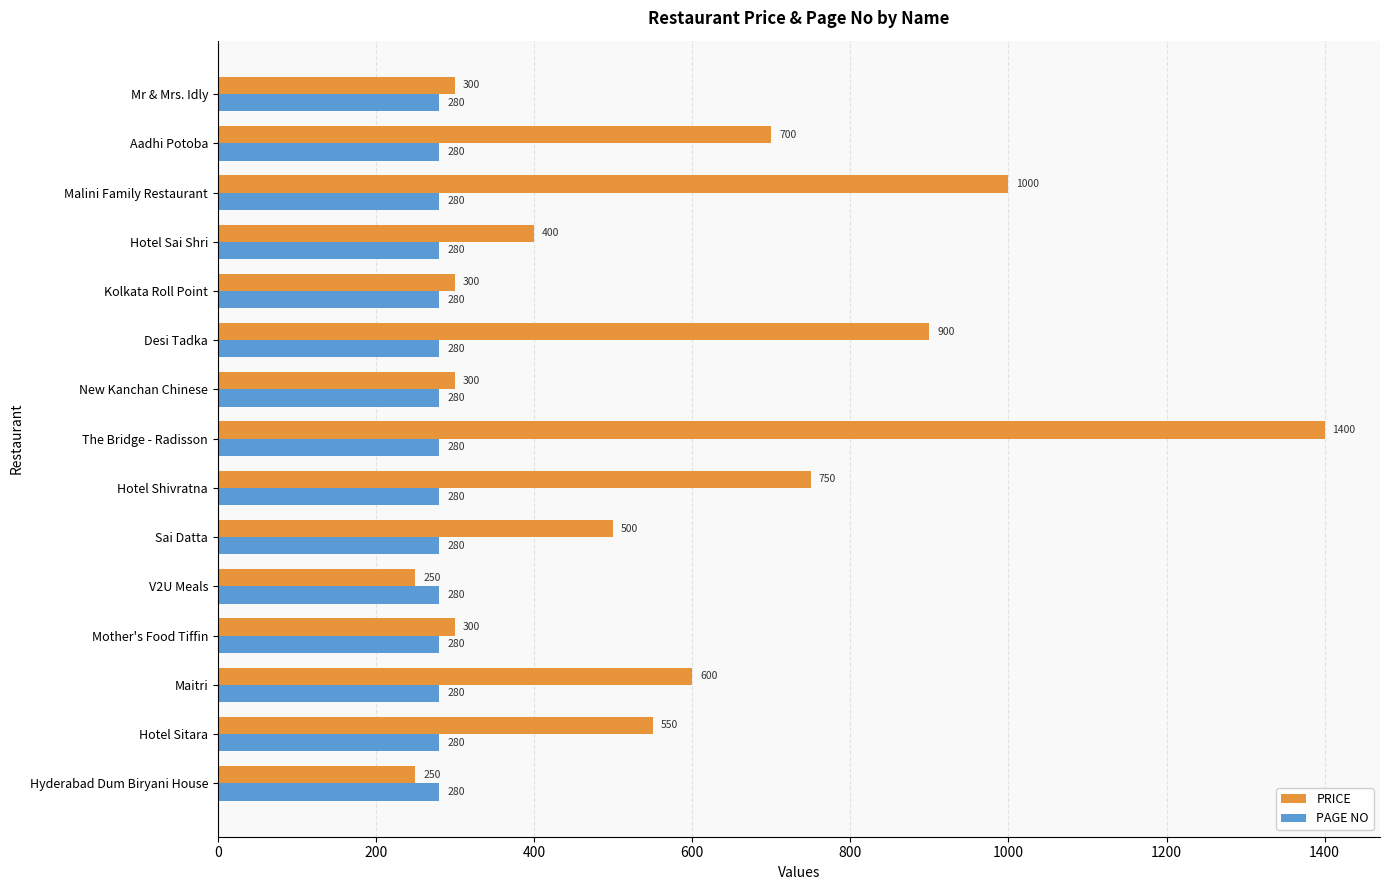

What is the maximum value shown in the chart?

1400